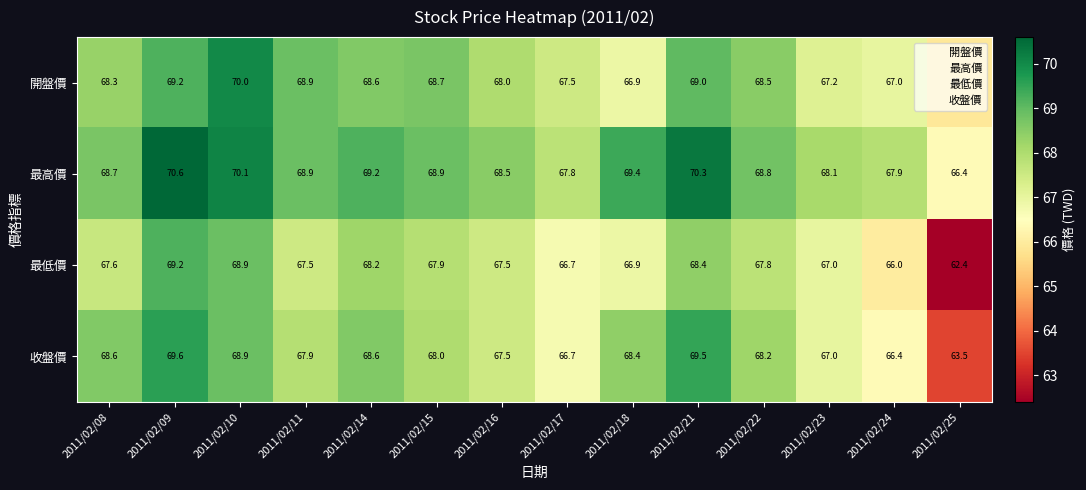

Rank the series at 2011/02/24 from highest to lowest value.

最高價, 開盤價, 收盤價, 最低價